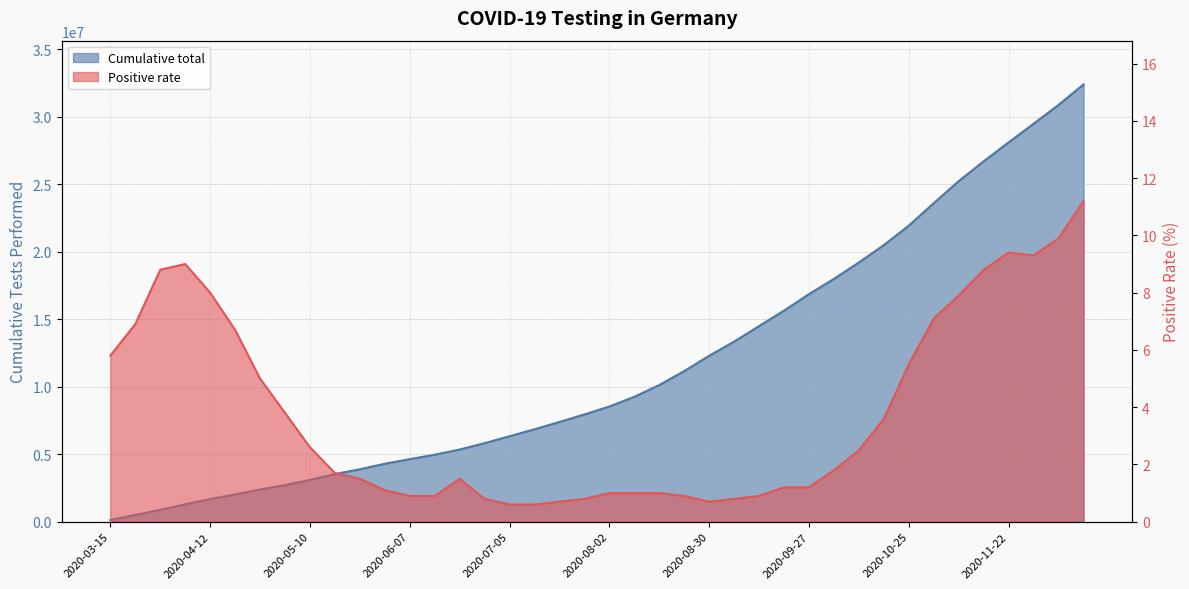

True or false: Positive rate and Cumulative total intersect in this chart.

False